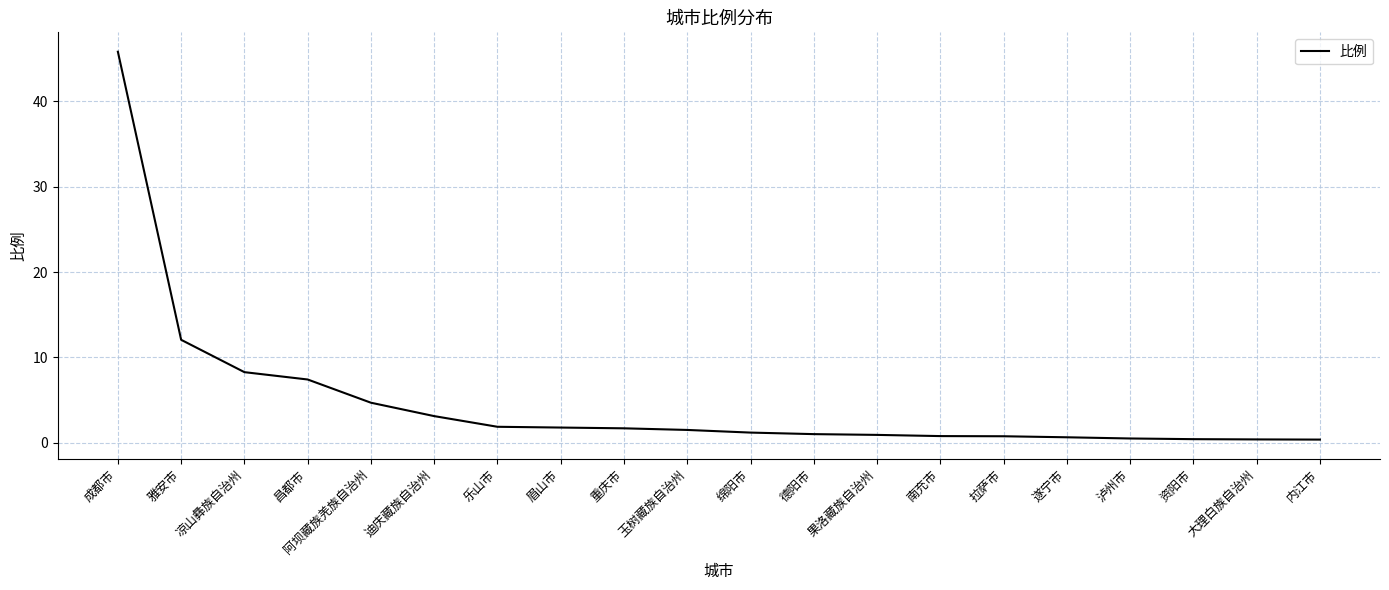

Is it true that the value at 拉萨市 is 0.8?

True